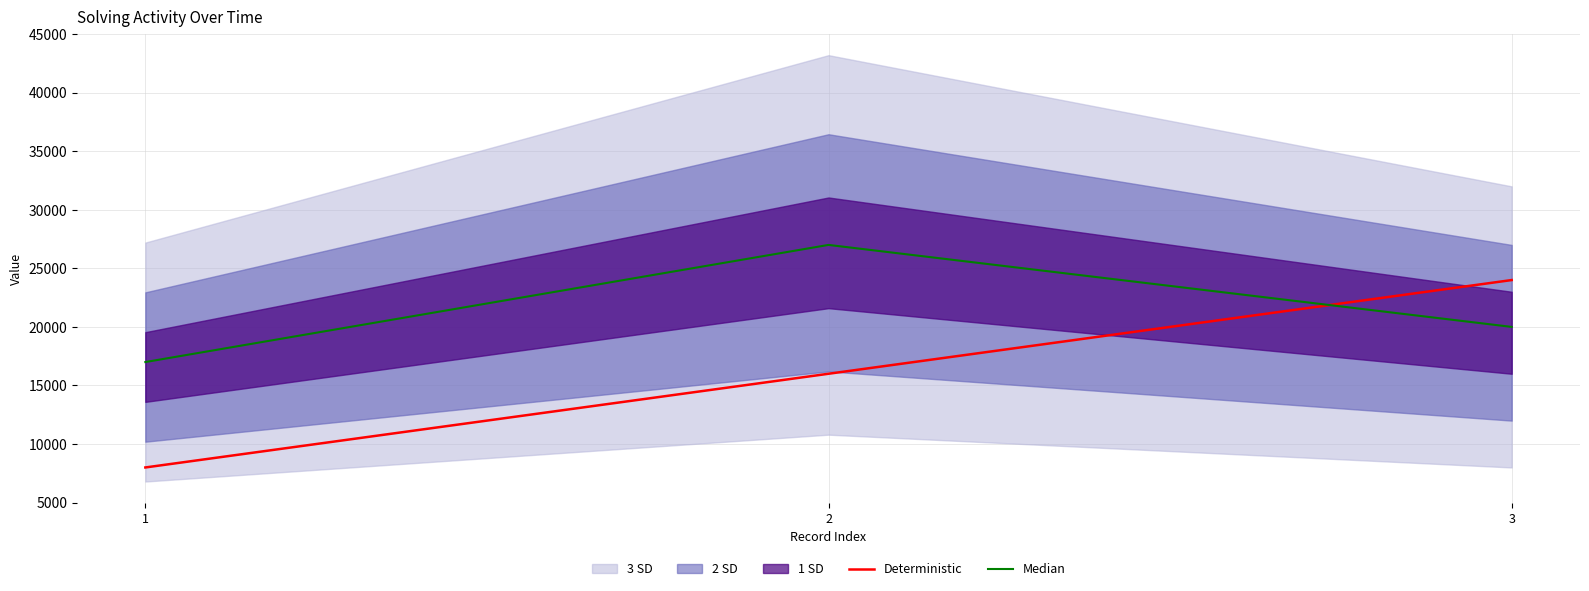

The value of Deterministic at 1 is 1759. True or false?

False